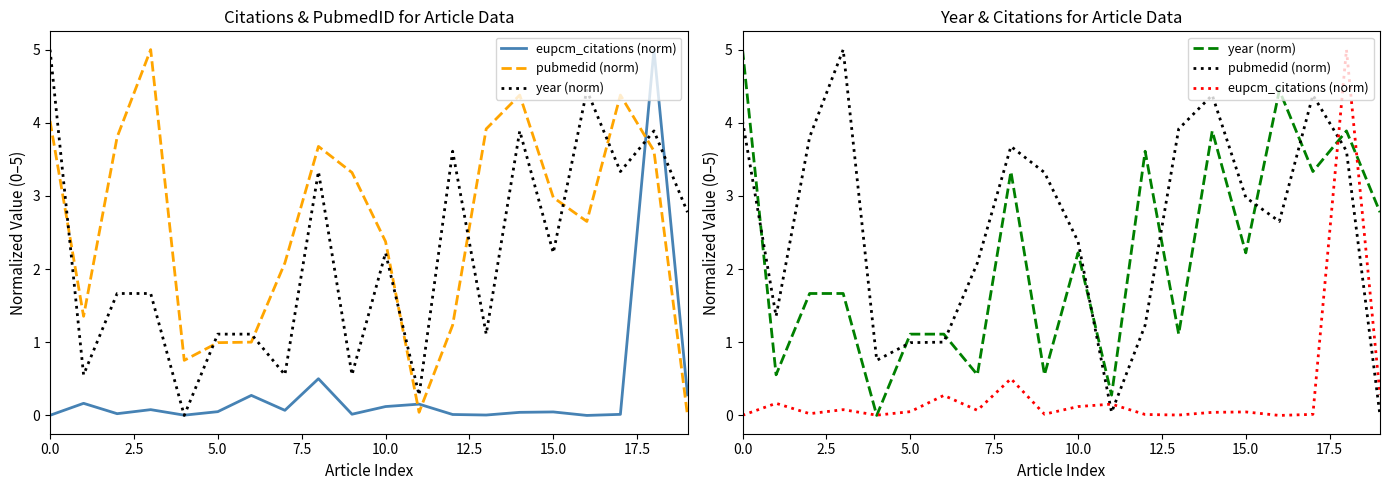

What are all the series names shown in the legend?

eupcm_citations (norm), pubmedid (norm), year (norm)